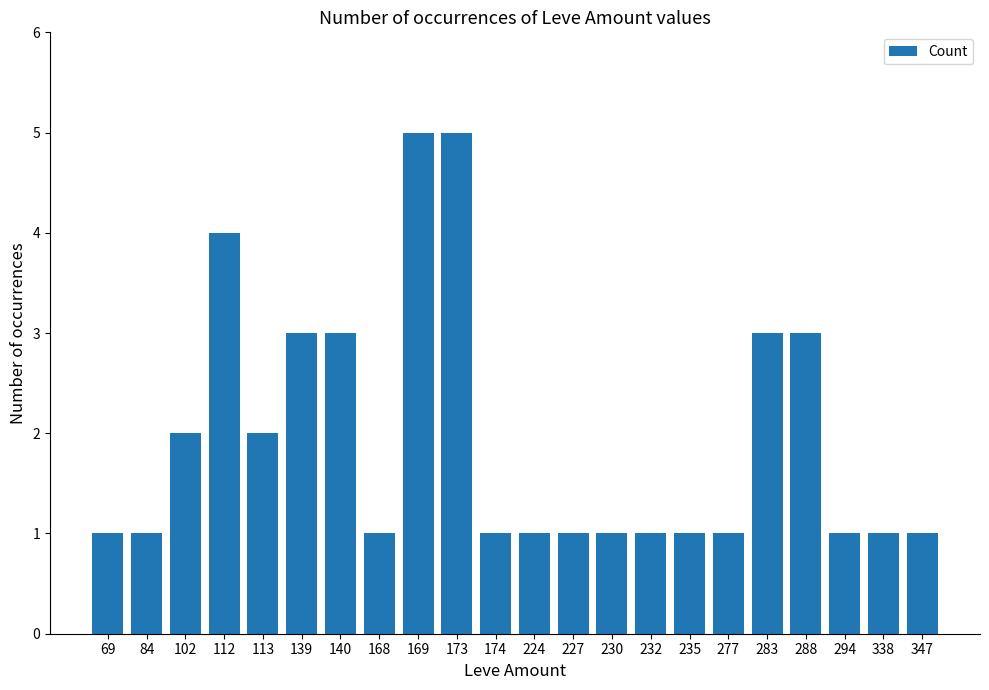

Count the number of categories in the chart.

22